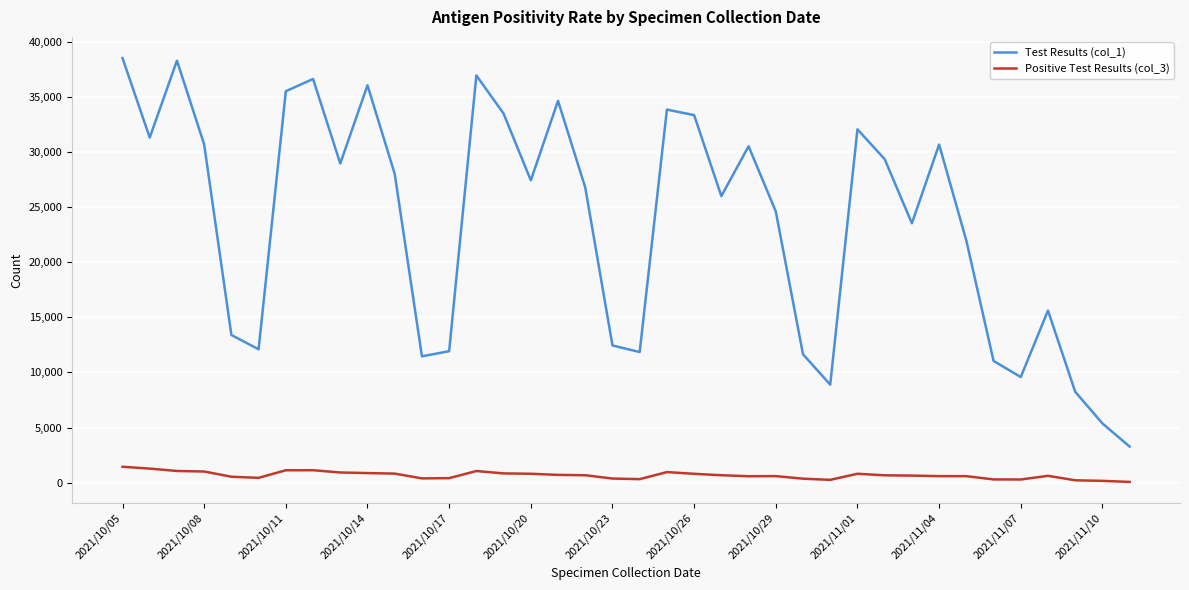

What are all the series names shown in the legend?

Test Results (col_1), Positive Test Results (col_3)